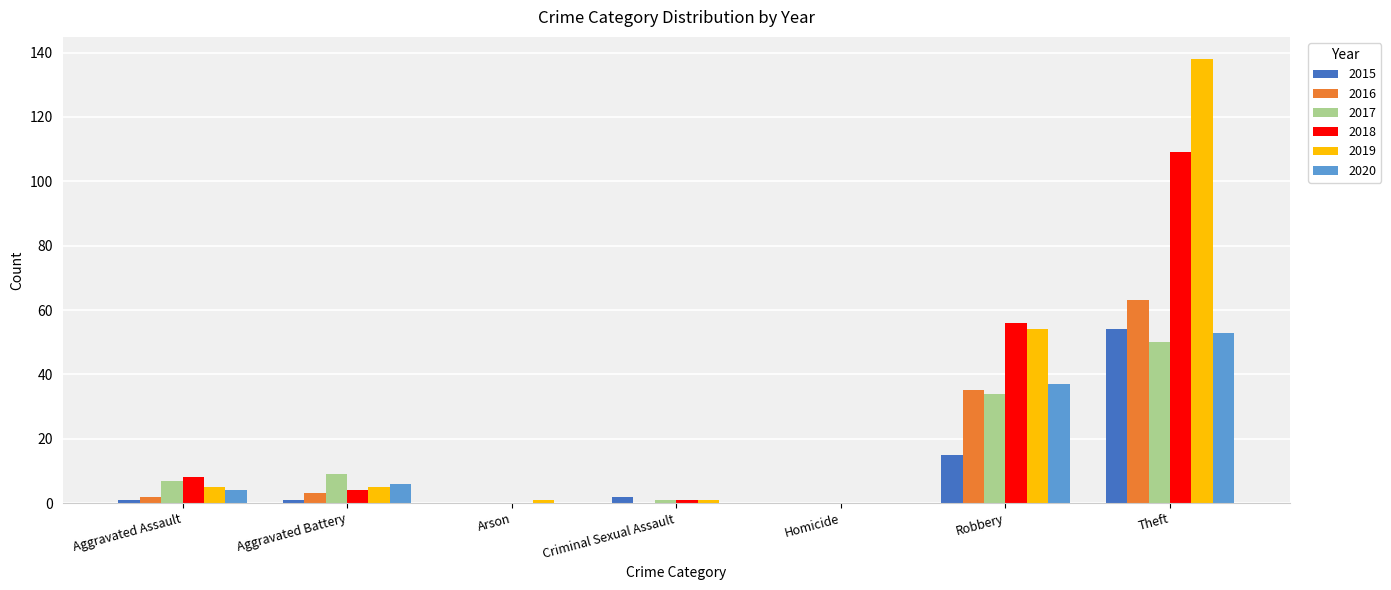

What is the total value across all series at Robbery?

231